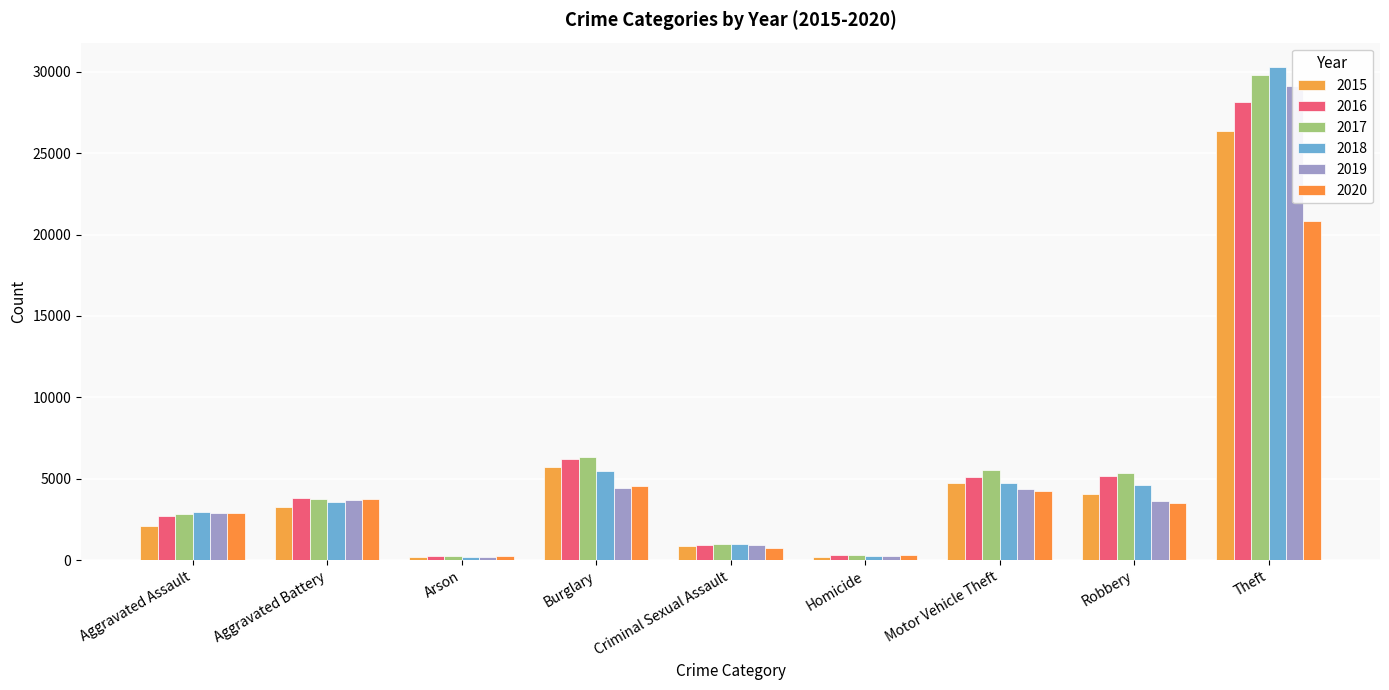

Are the bars grouped side by side (vs. stacked)?

Yes